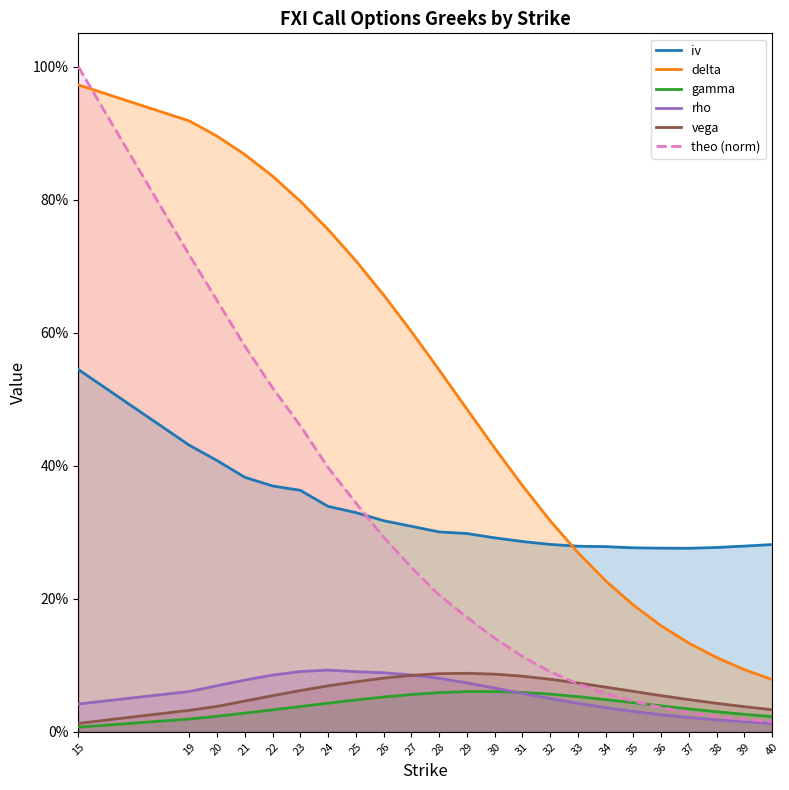

Reading left to right, extract all data points from this chart.

iv: 0.5	0.4	0.4	0.4	0.4	0.4	0.3	0.3	0.3	0.3	0.3	0.3	0.3	0.3	0.3	0.3	0.3	0.3	0.3	0.3	0.3	0.3	0.3
delta: 1.0	0.9	0.9	0.9	0.8	0.8	0.8	0.7	0.7	0.6	0.5	0.5	0.4	0.4	0.3	0.3	0.2	0.2	0.2	0.1	0.1	0.1	0.1
gamma: 0.0	0.0	0.0	0.0	0.0	0.0	0.0	0.0	0.1	0.1	0.1	0.1	0.1	0.1	0.1	0.1	0.0	0.0	0.0	0.0	0.0	0.0	0.0
rho: 0.0	0.1	0.1	0.1	0.1	0.1	0.1	0.1	0.1	0.1	0.1	0.1	0.1	0.1	0.1	0.0	0.0	0.0	0.0	0.0	0.0	0.0	0.0
vega: 0.0	0.0	0.0	0.0	0.1	0.1	0.1	0.1	0.1	0.1	0.1	0.1	0.1	0.1	0.1	0.1	0.1	0.1	0.1	0.0	0.0	0.0	0.0
theo: 1.0	0.7	0.6	0.6	0.5	0.5	0.4	0.3	0.3	0.2	0.2	0.2	0.1	0.1	0.1	0.1	0.1	0.0	0.0	0.0	0.0	0.0	0.0